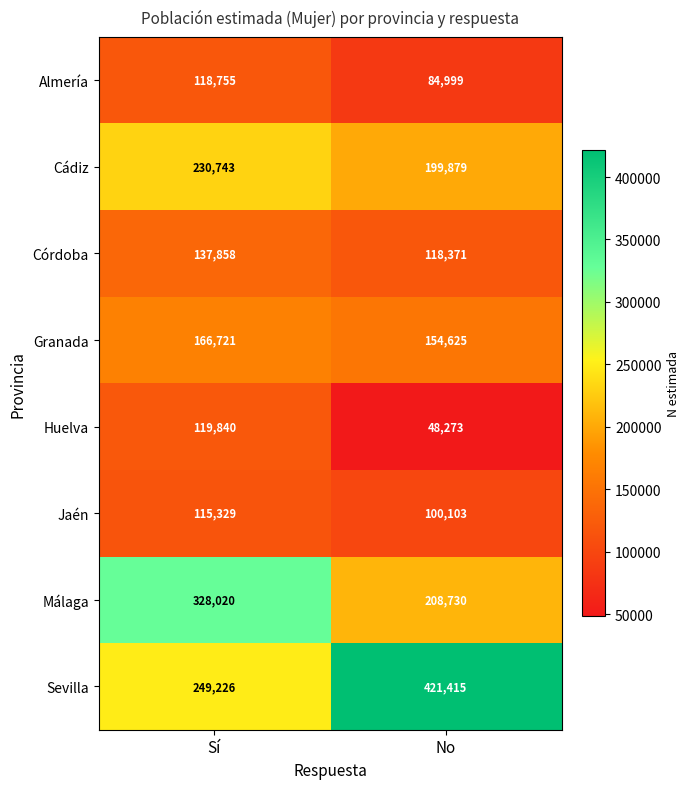

What is the difference between the Cádiz values at No and Sí?

30864